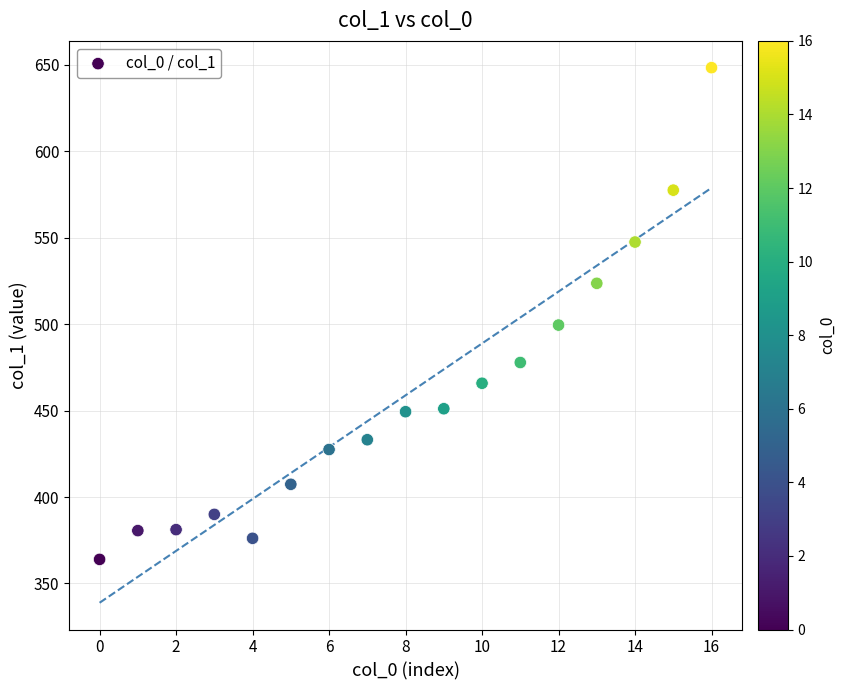

What is the range of Y values (max minus min)?

284.4